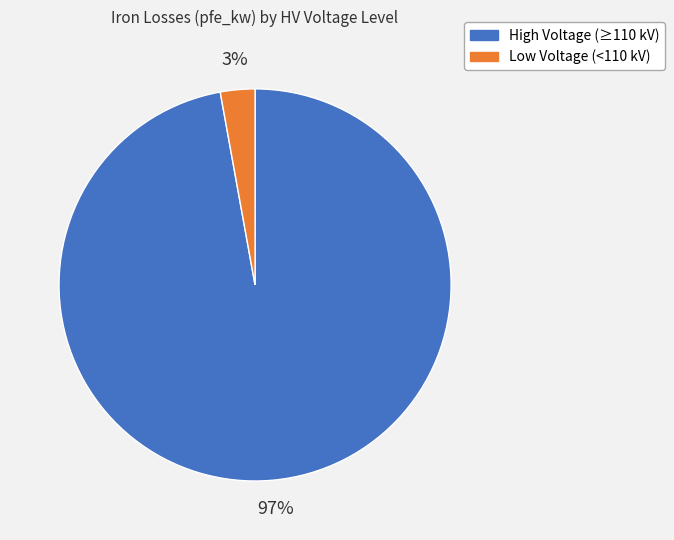

What is the smallest slice in the pie chart?

Low Voltage (<110 kV)